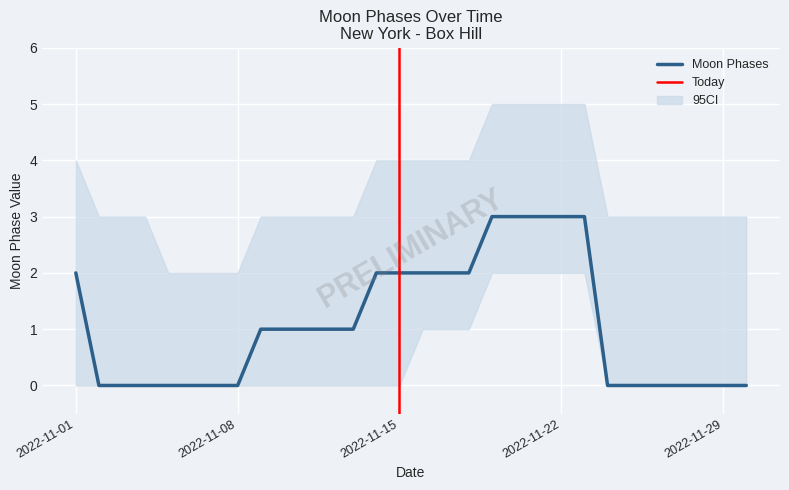

How many categories are shown in the chart?

30